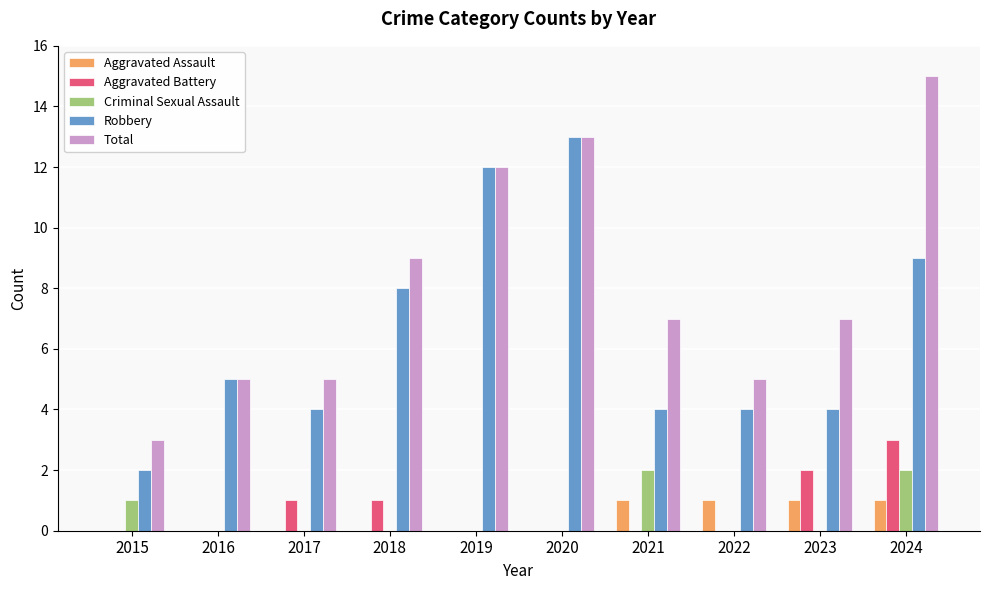

Which category has the highest value across all series?

2024